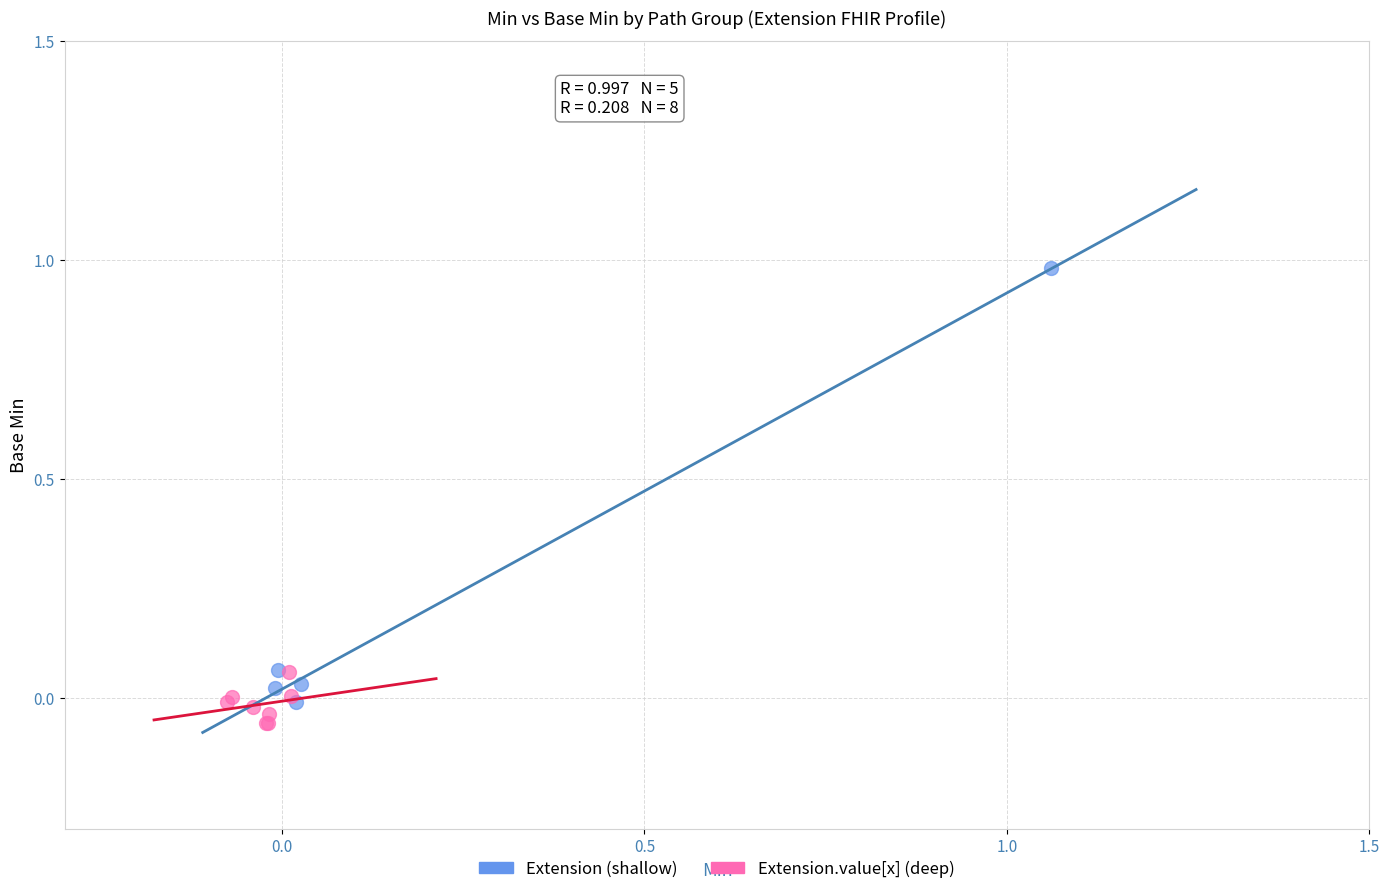

Which series reaches the minimum Y coordinate?

Extension.value[x] (deep)